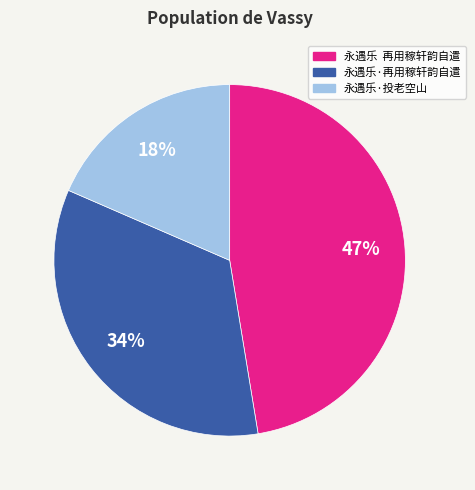

Is there any slice that represents more than half of the pie?

No